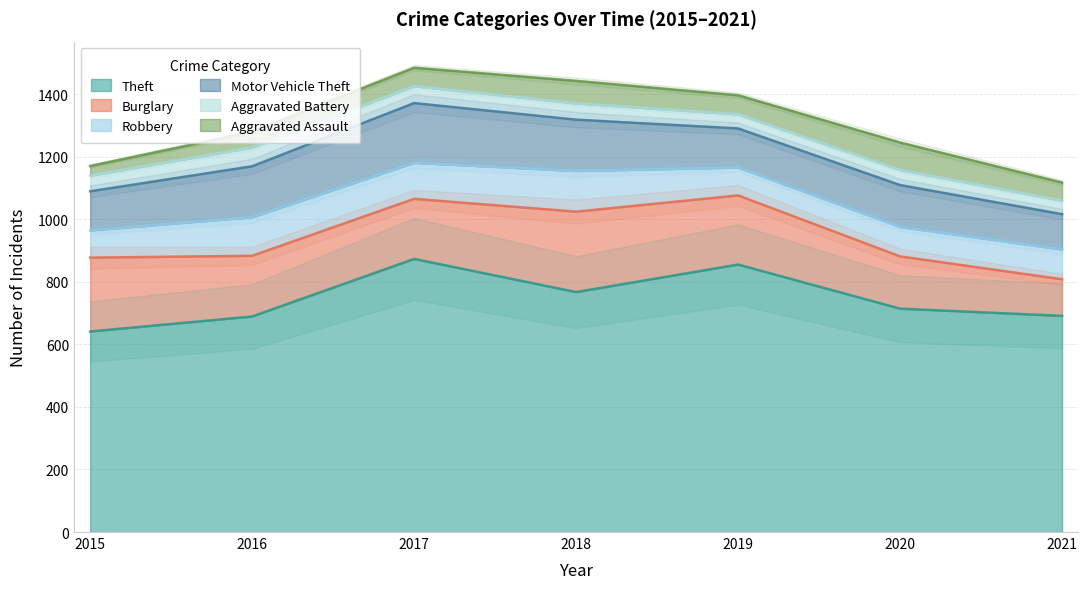

Reading left to right, transcribe all the data shown in this chart.

Theft: 2015=641	2016=689	2017=873	2018=767	2019=855	2020=714	2021=691
Burglary: 2015=236	2016=194	2017=192	2018=257	2019=221	2020=167	2021=117
Robbery: 2015=87	2016=123	2017=115	2018=130	2019=89	2020=94	2021=95
Motor Vehicle Theft: 2015=125	2016=163	2017=191	2018=164	2019=125	2020=134	2021=113
Aggravated Battery: 2015=50	2016=60	2017=54	2018=52	2019=45	2020=48	2021=43
Aggravated Assault: 2015=31	2016=50	2017=59	2018=72	2019=61	2020=88	2021=58